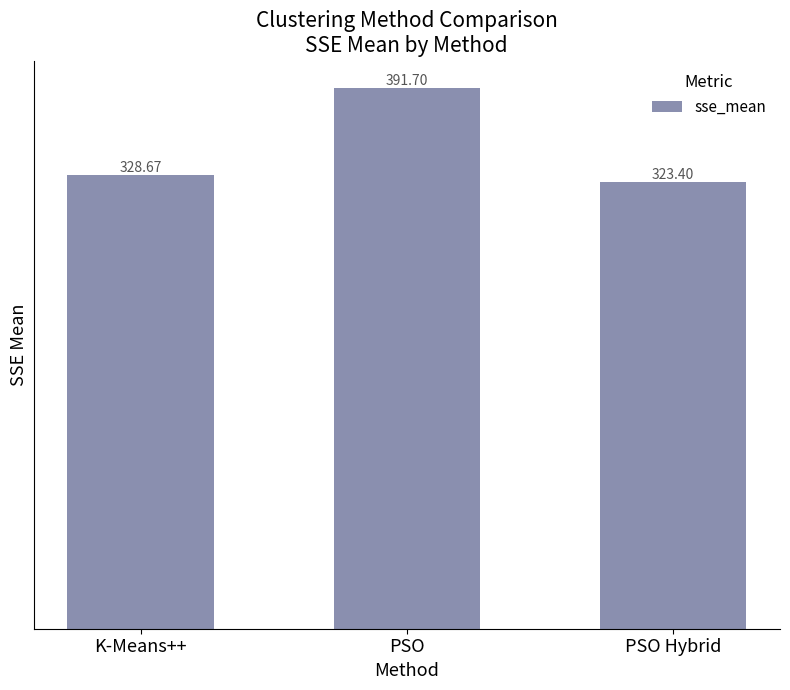

How many series are shown in this chart?

1